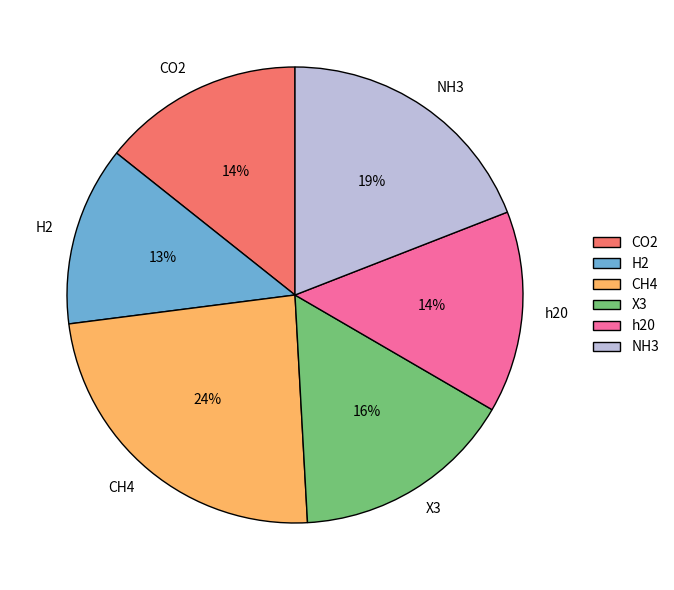

What percentage is the CH4 slice, to the nearest percent?

24%